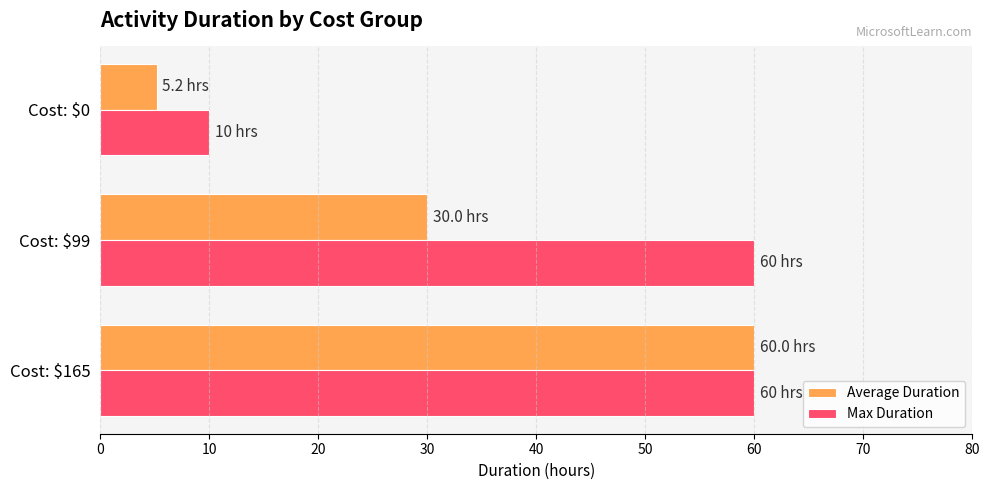

What is the difference between the maximum and second lowest values in the Average Duration series?

30.0